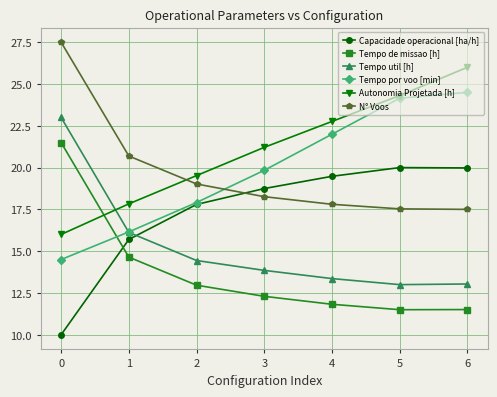

True or false: Capacidade operacional [ha/h] and Tempo util [h] intersect in this chart.

True